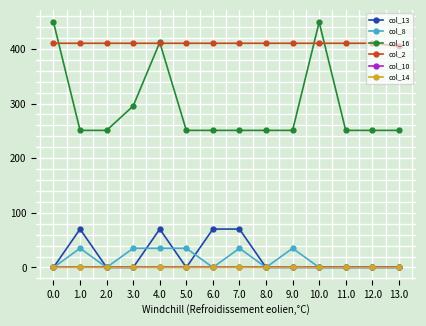

True or false: col_8 has a value of 35.0 at 3.0.

True